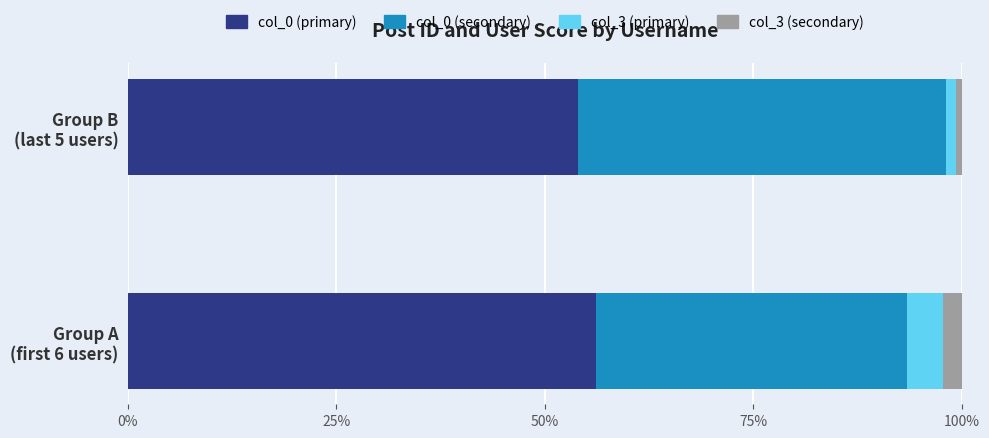

What is the lowest value of the col_0 (primary) series?

53.9